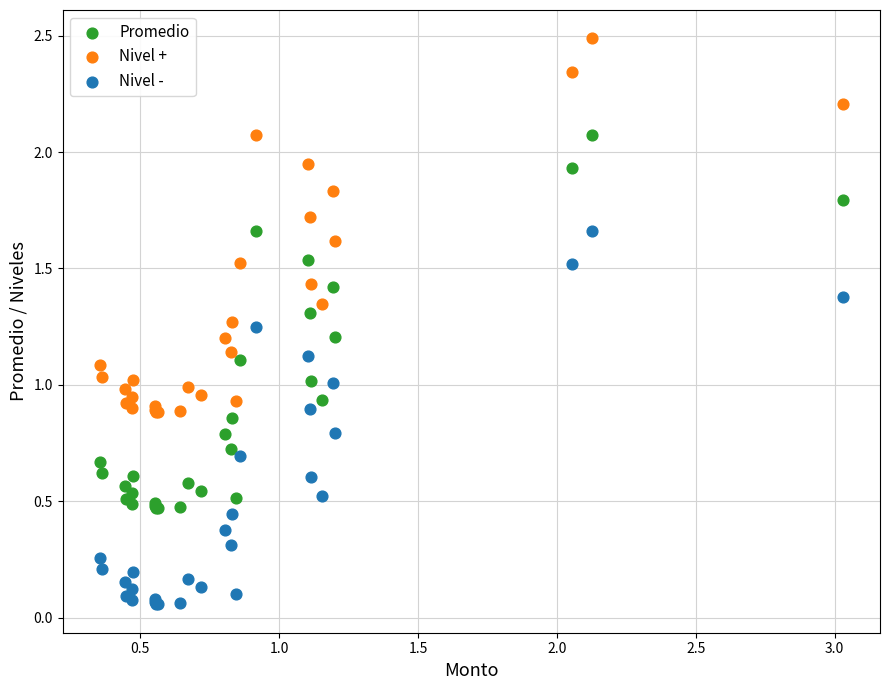

What is the X range (max minus min) for the scatter plot?

2.7